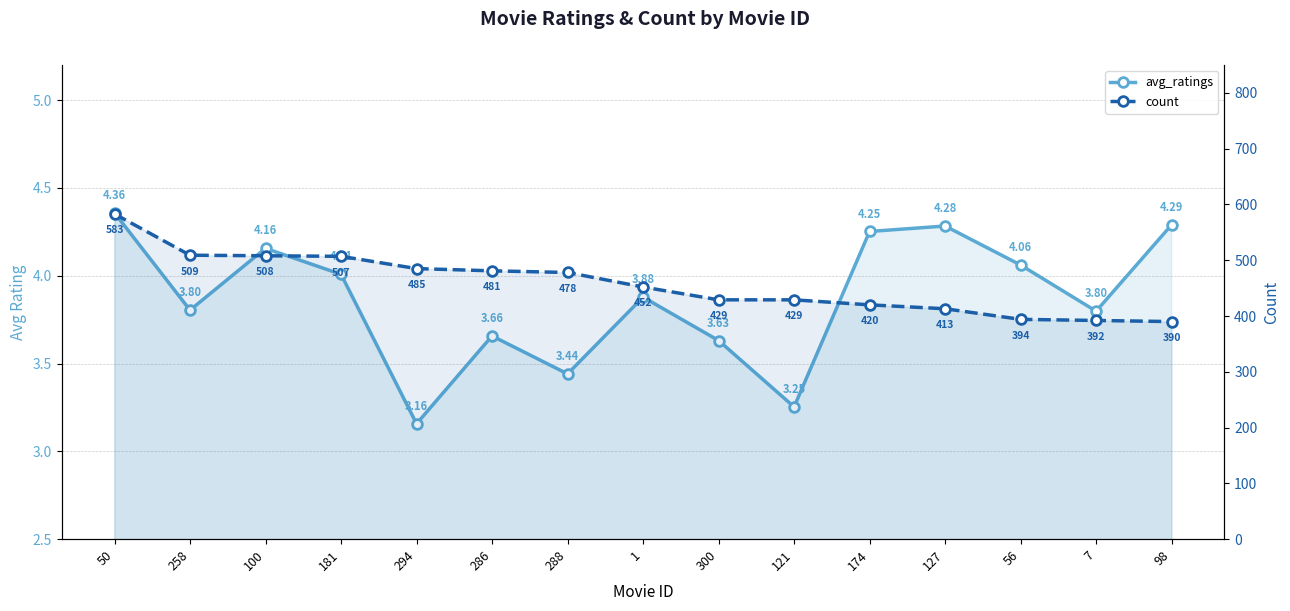

True or false: count has a value of 420.0 at 174.

True